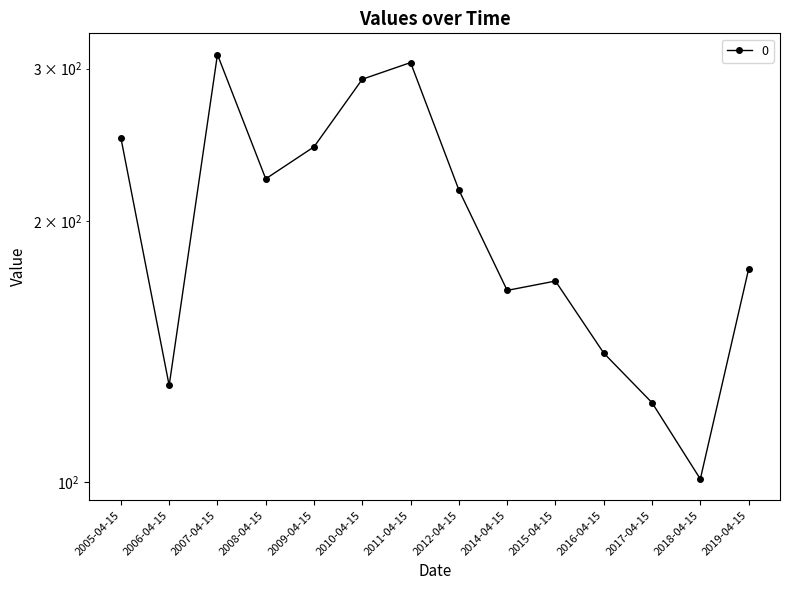

What is the smallest value displayed?

100.9